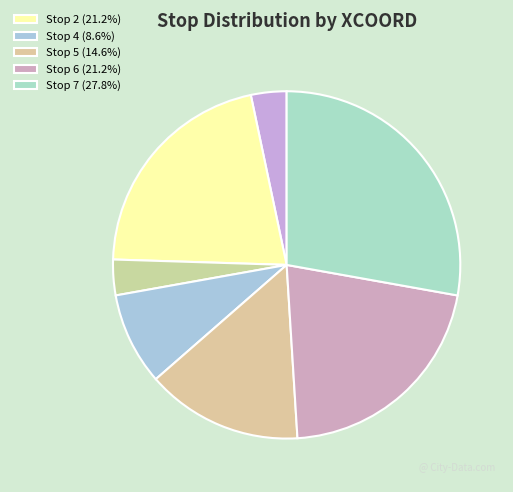

What is the largest slice in the pie chart?

Stop 7